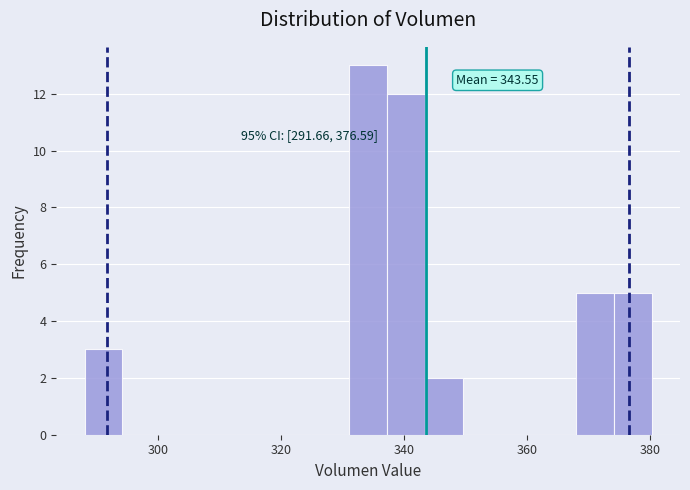

Around what value on the x-axis is the tallest bar? Give the approximate position of its centre, as read against the axis.

334